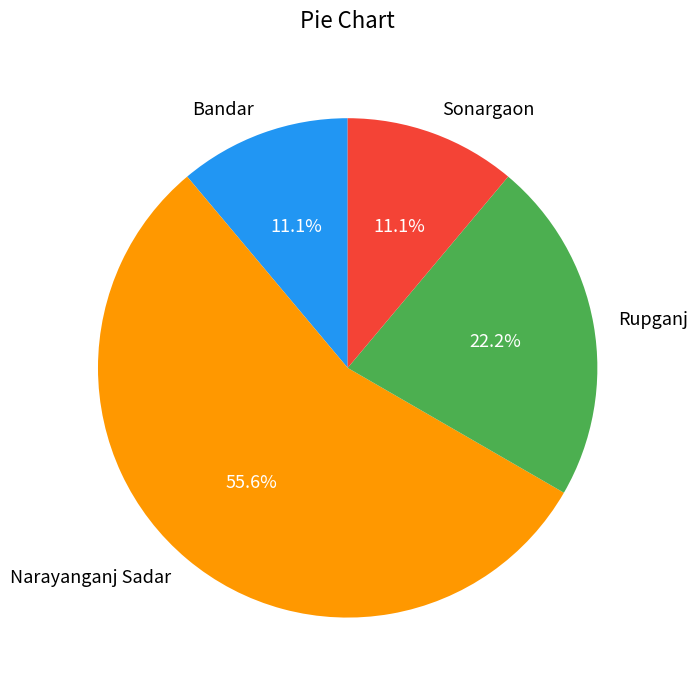

To the nearest percent, what is the difference between the Sonargaon and Narayanganj Sadar slice percentages?

44%